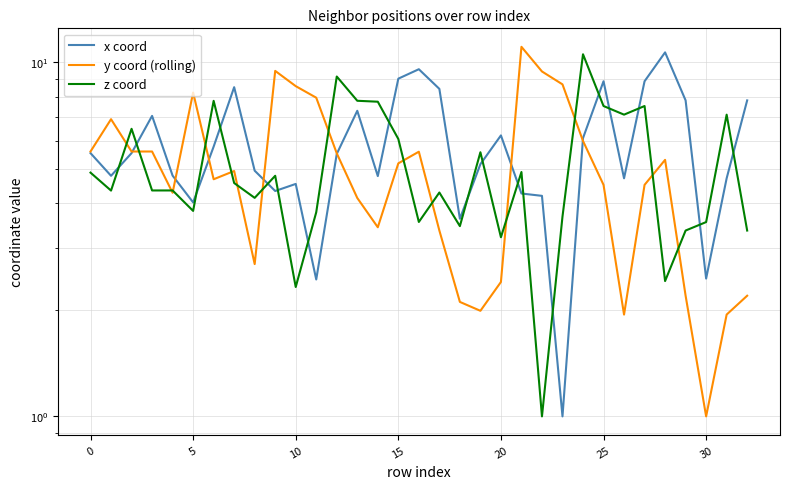

How many times do z coord and x coord cross each other?

18